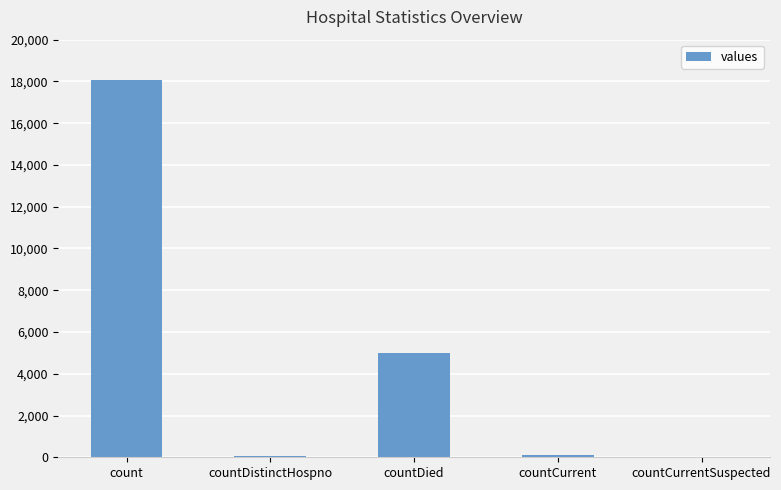

Read the value at countCurrent.

121